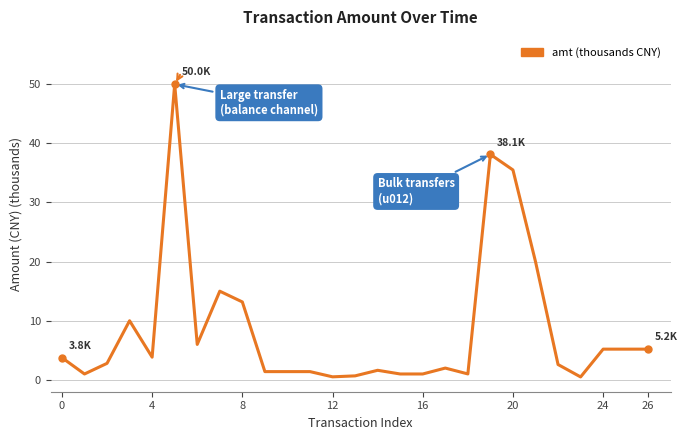

What is the maximum value shown in the chart?

50.0